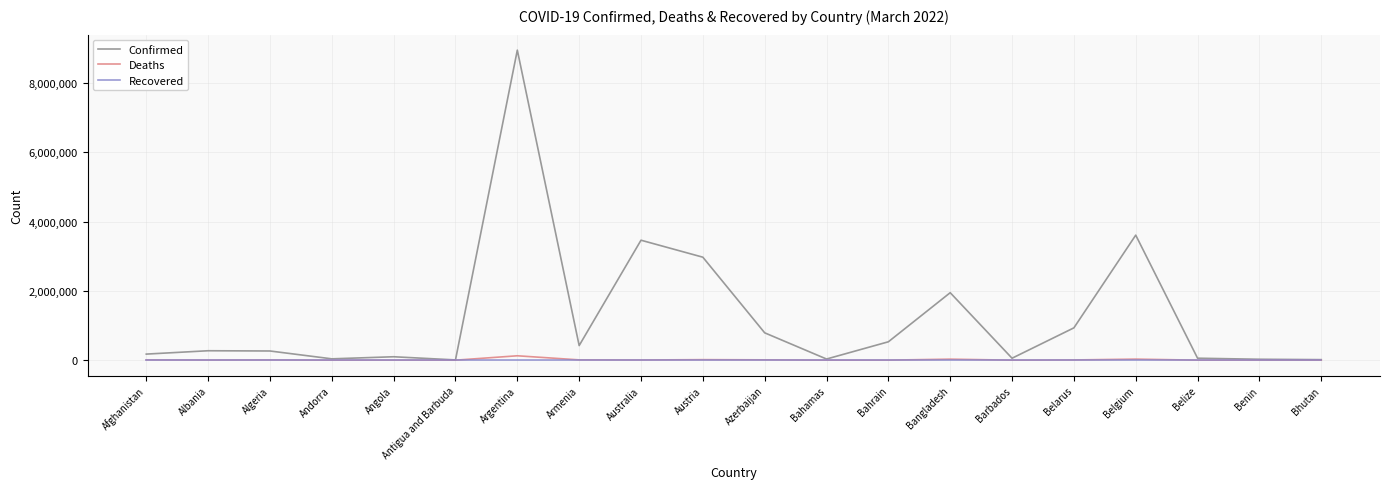

Does the chart display data point markers on the line(s)?

No